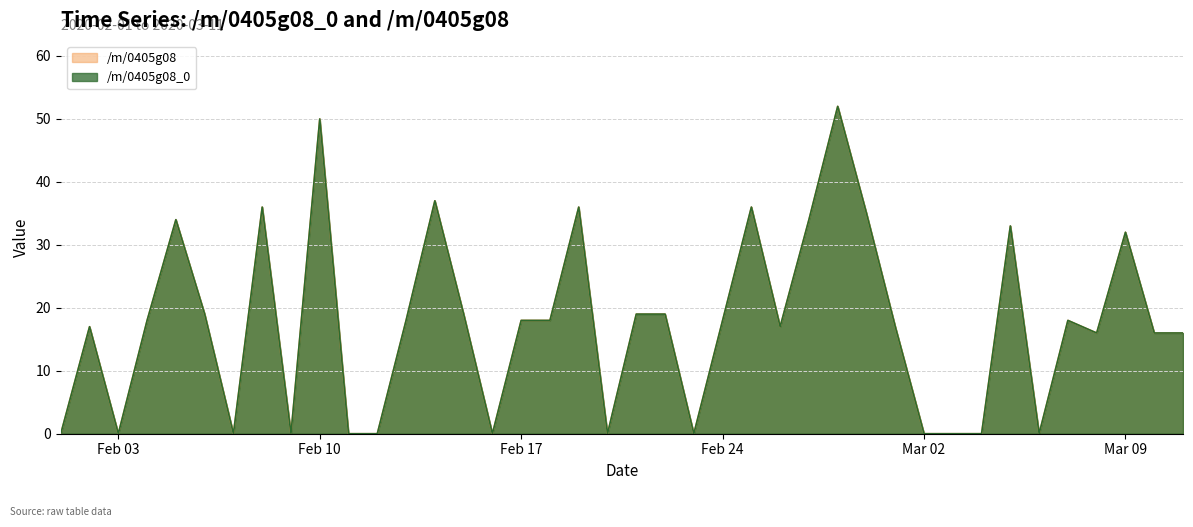

What are all the series names shown in the legend?

/m/0405g08_0, /m/0405g08